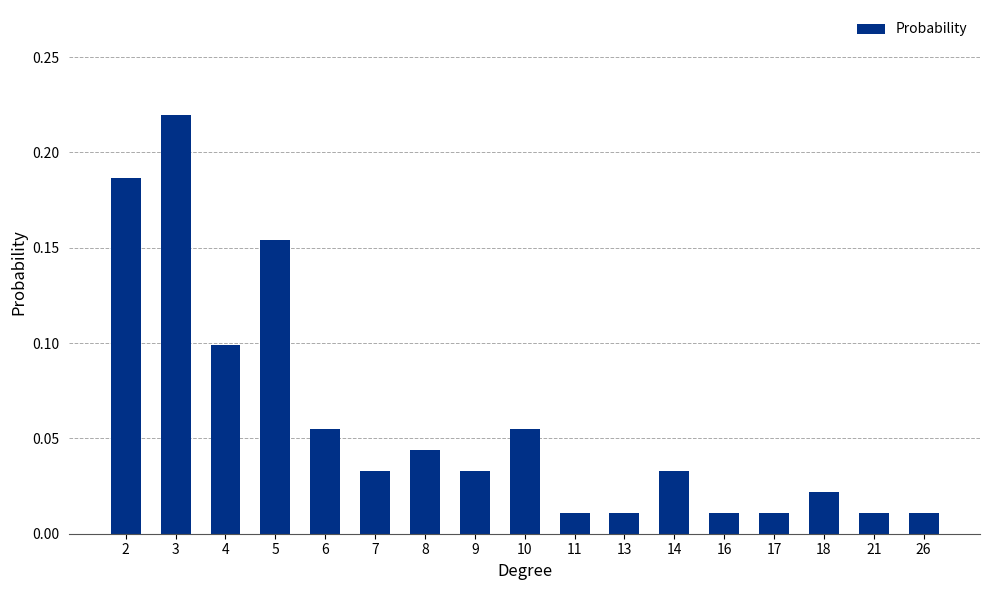

What is the sum of all values?

1.0